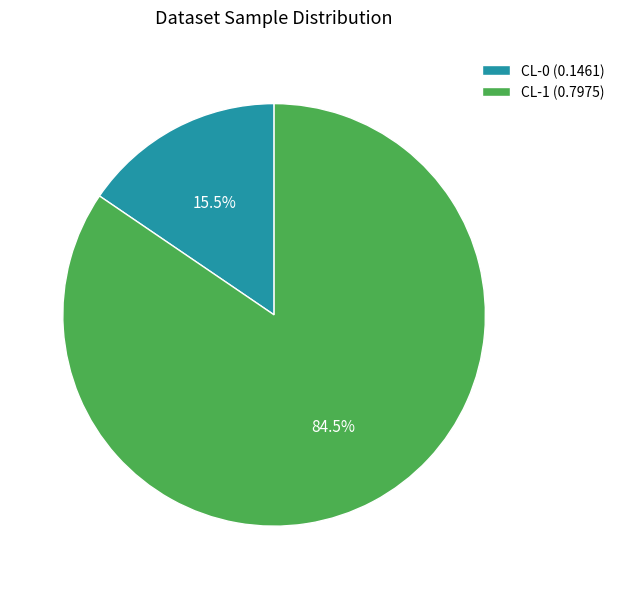

Count the number of slices in the pie.

2